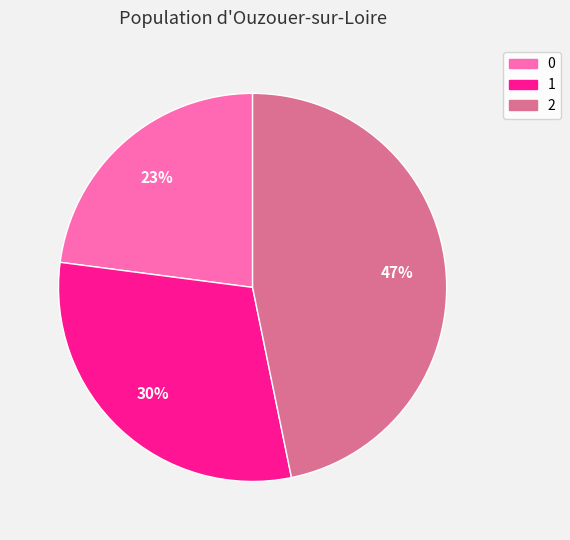

Does 0 account for over 50% of the chart?

No